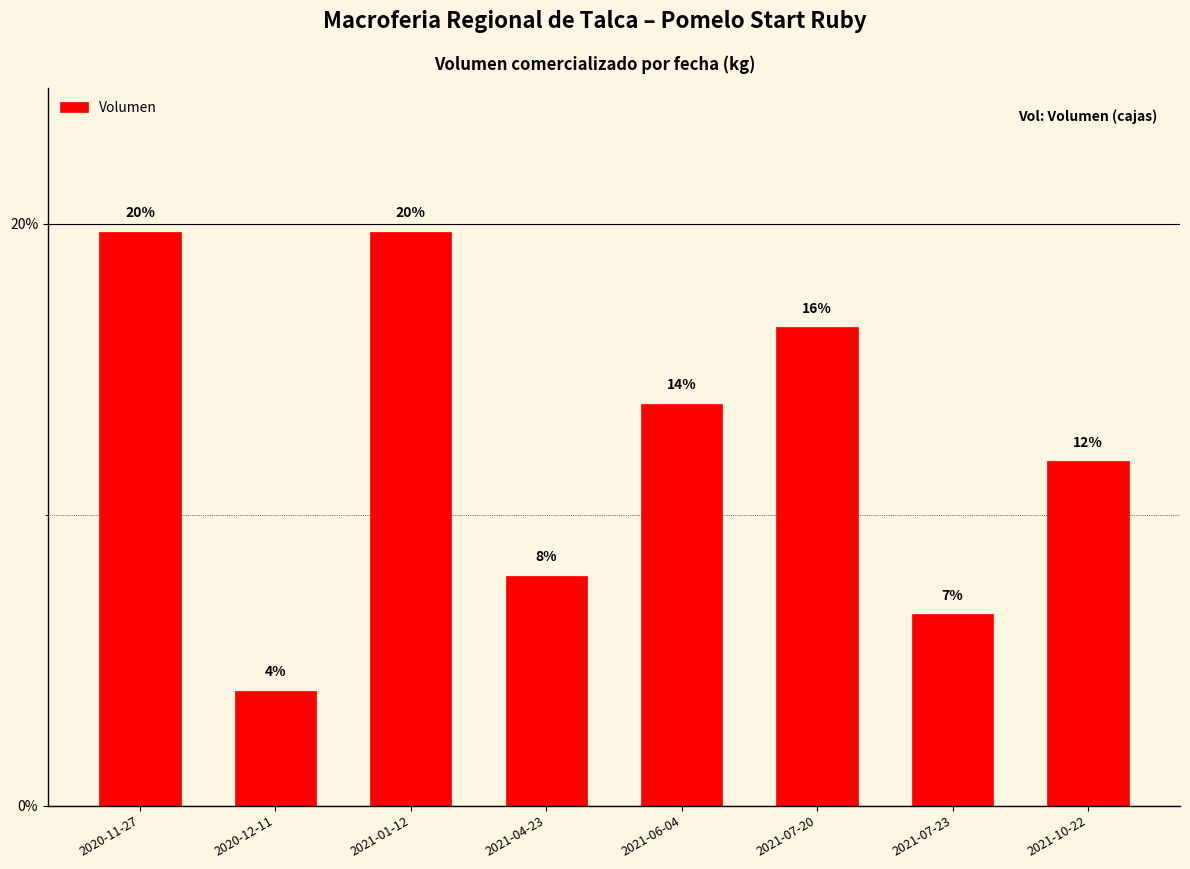

Which label corresponds to the smallest value in the chart?

2020-12-11